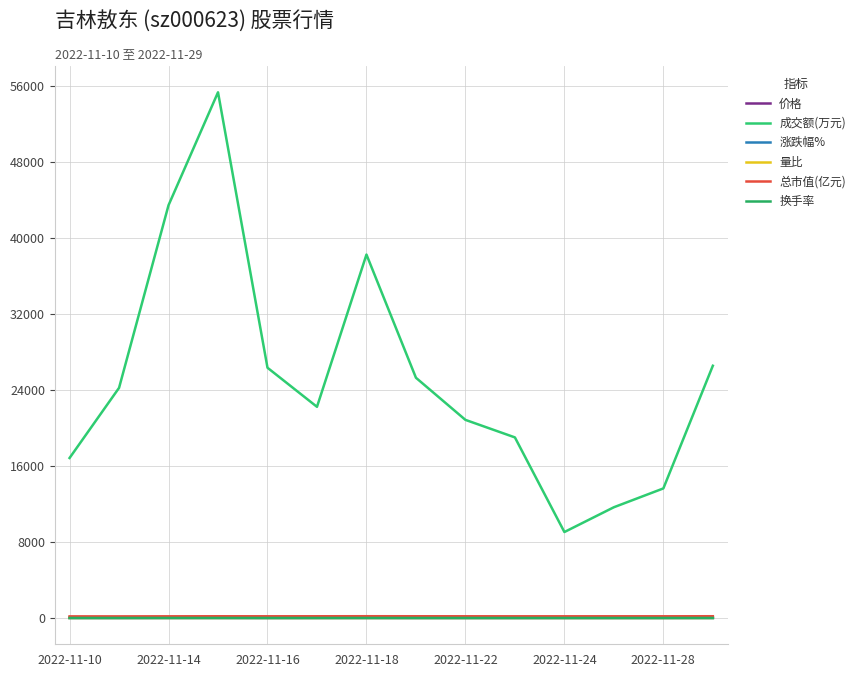

What is the difference between the maximum and minimum values in the 涨跌幅% series?

6.0